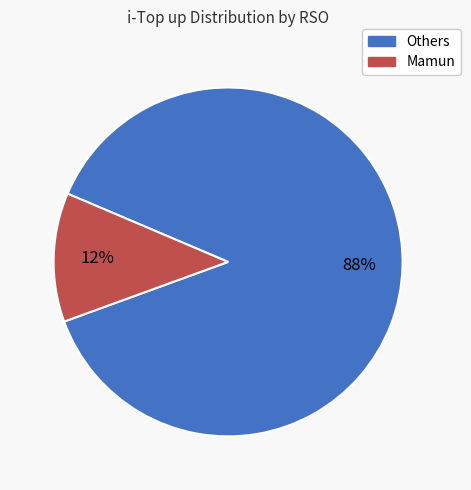

Do Others and Mamun together represent more than half of the pie?

Yes